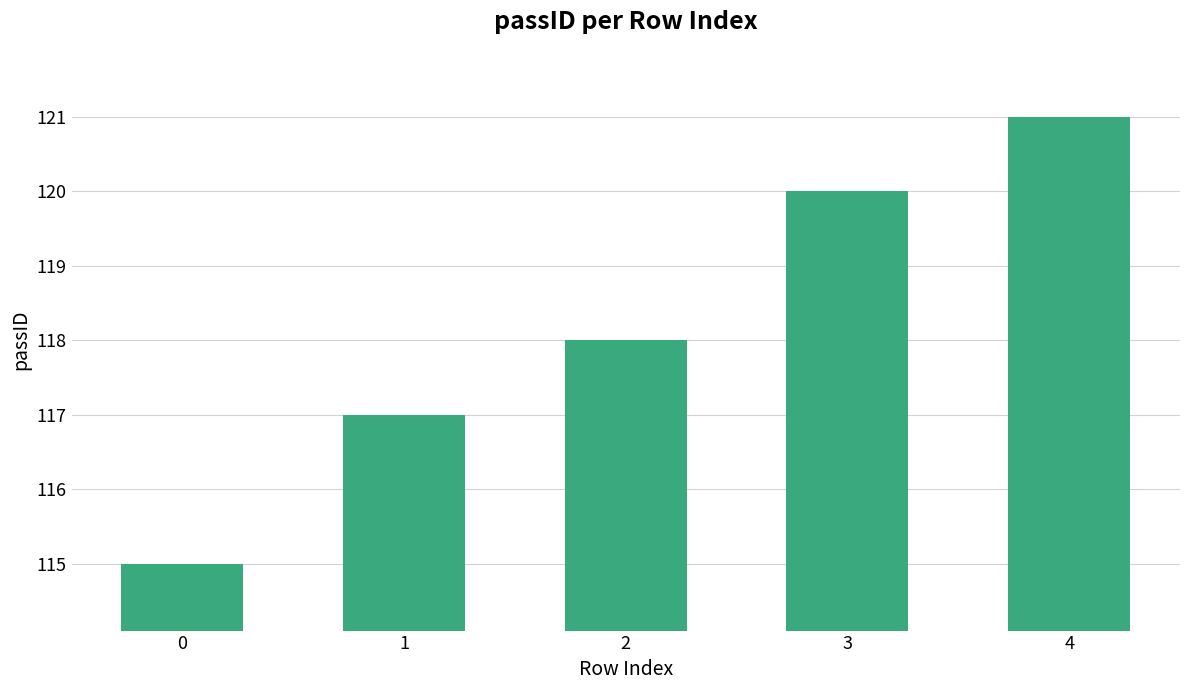

True or false: the data shows 193 at 3.

False